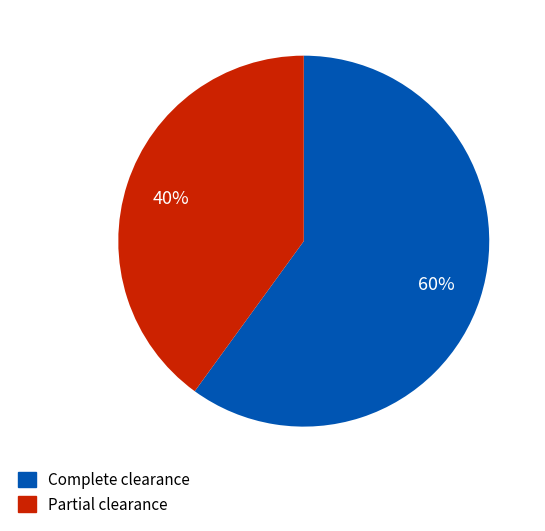

Does any single category account for the majority?

Yes